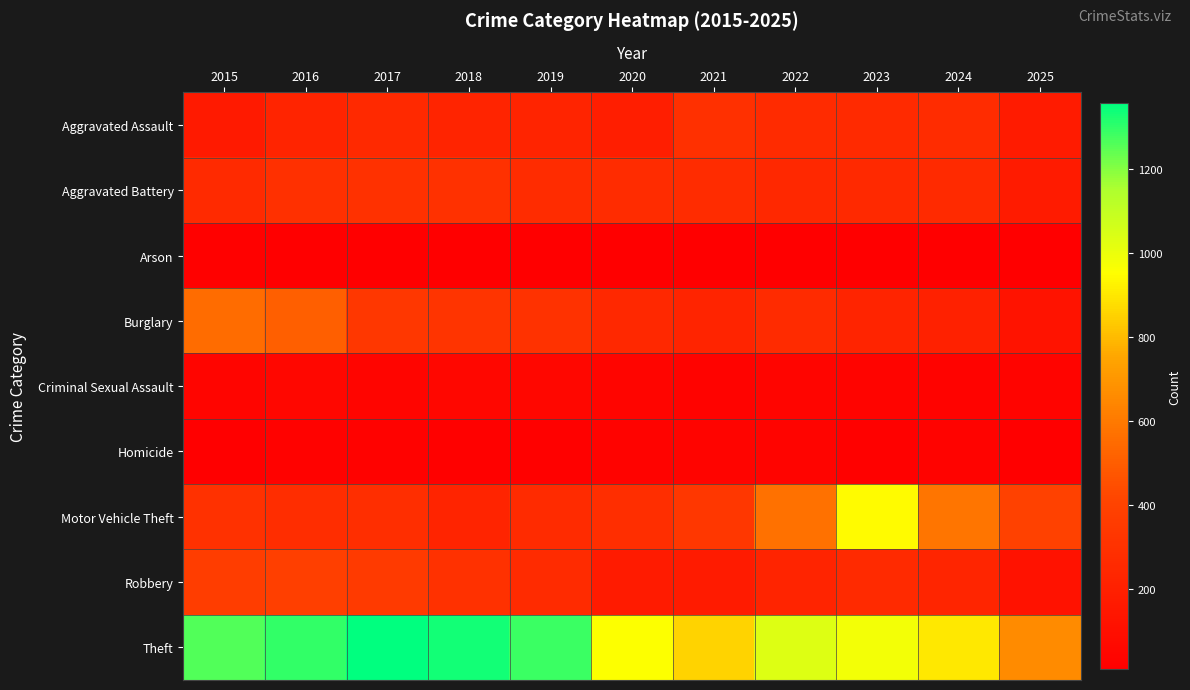

What is the total value across all series at 2016?

3071